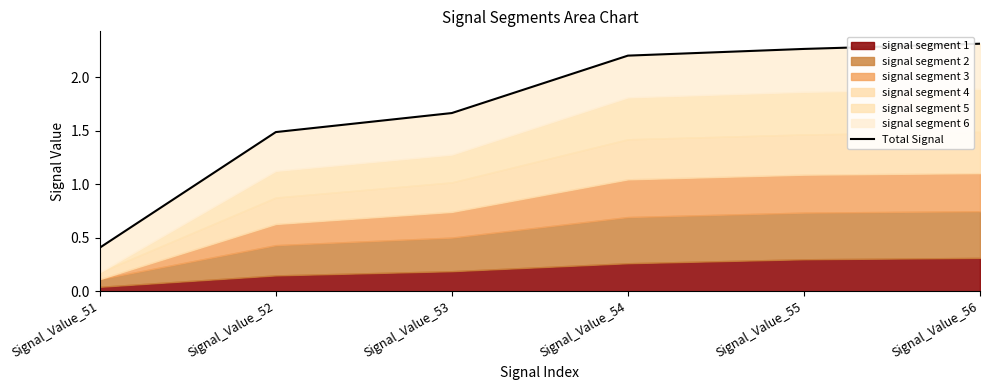

True or false: the data shows 2.3 at Signal_Value_55.

True